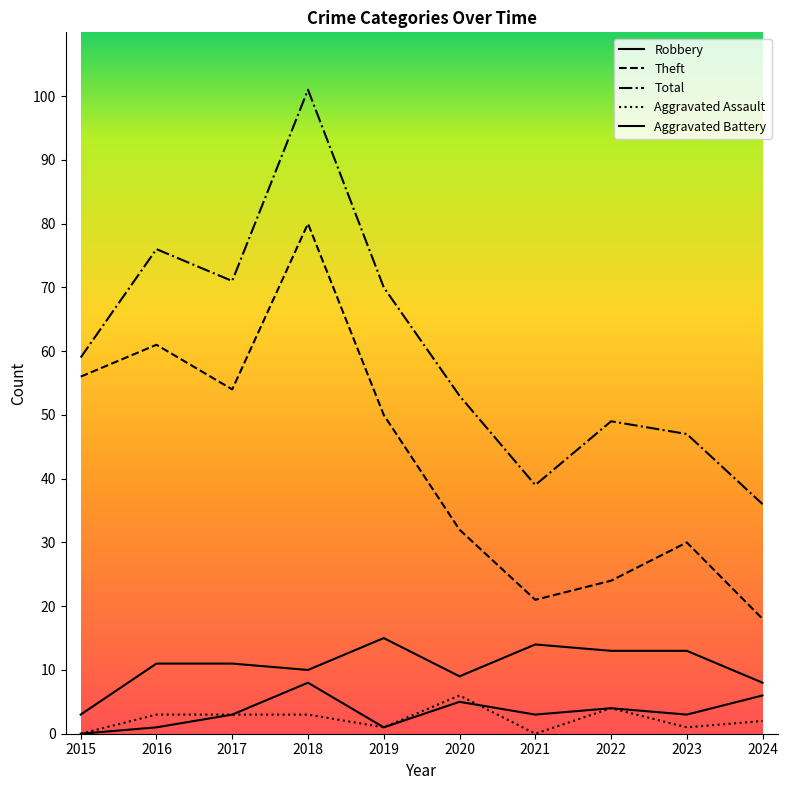

Rank the categories by Aggravated Battery value from highest to lowest.

2018, 2024, 2020, 2022, 2017, 2021, 2023, 2016, 2019, 2015